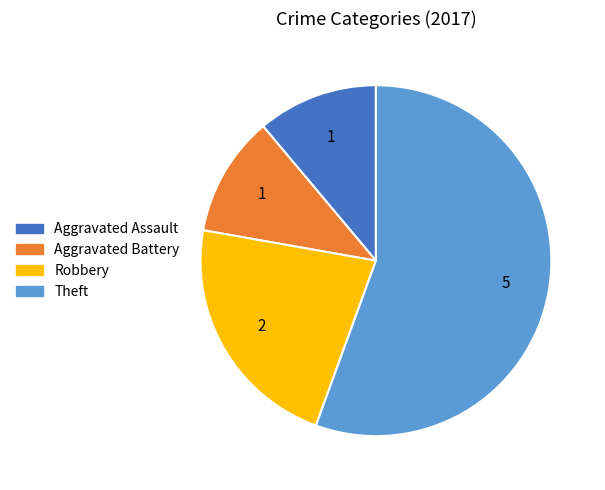

Between Robbery and Aggravated Battery, which is larger?

Robbery